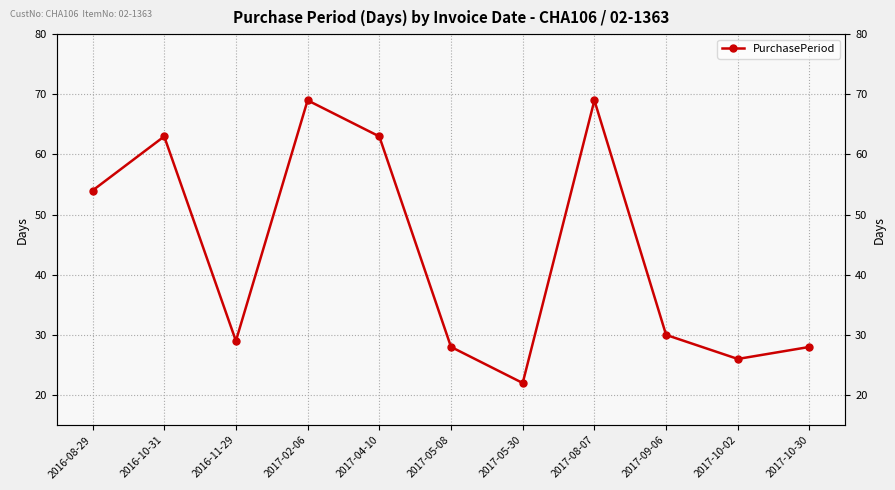

What is the approximate value at 2017-09-06, to the nearest 10?

30